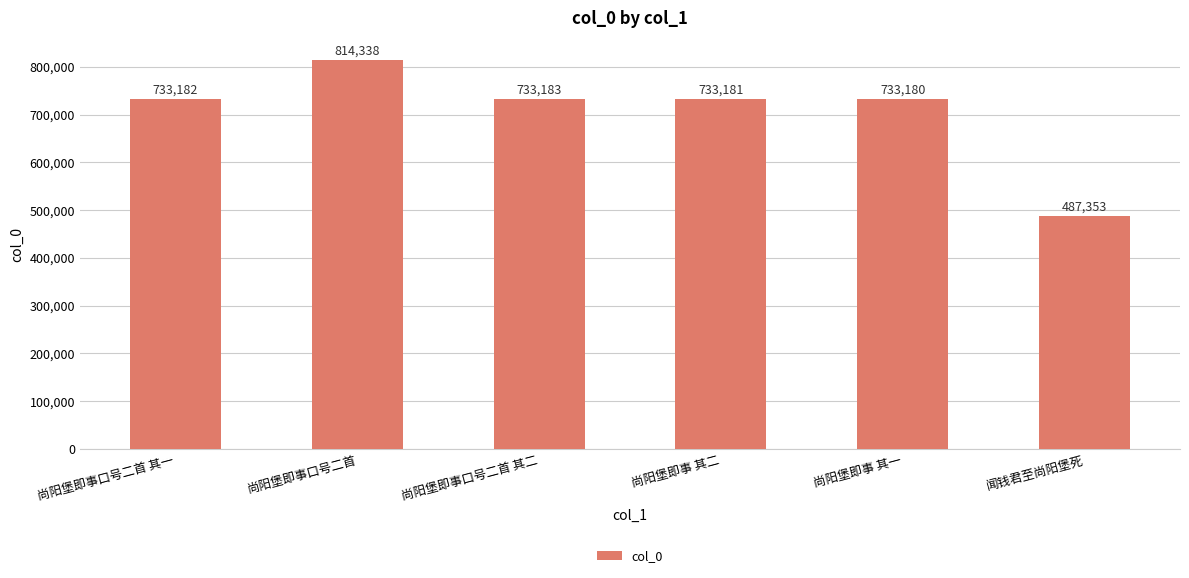

Rank the categories by value from highest to lowest.

尚阳堡即事口号二首, 尚阳堡即事口号二首 其二, 尚阳堡即事口号二首 其一, 尚阳堡即事 其二, 尚阳堡即事 其一, 闻钱君至尚阳堡死